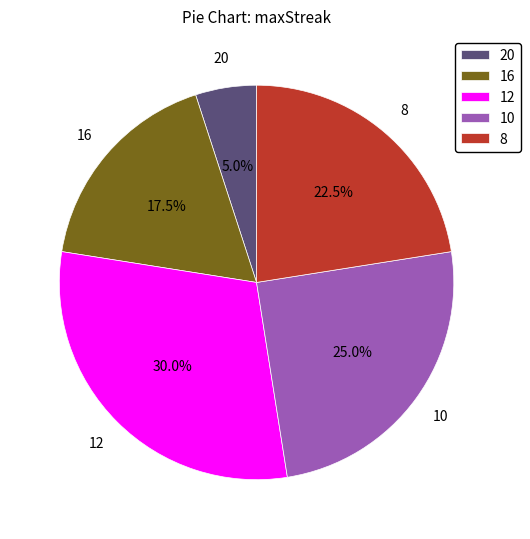

Which slice is the largest?

12